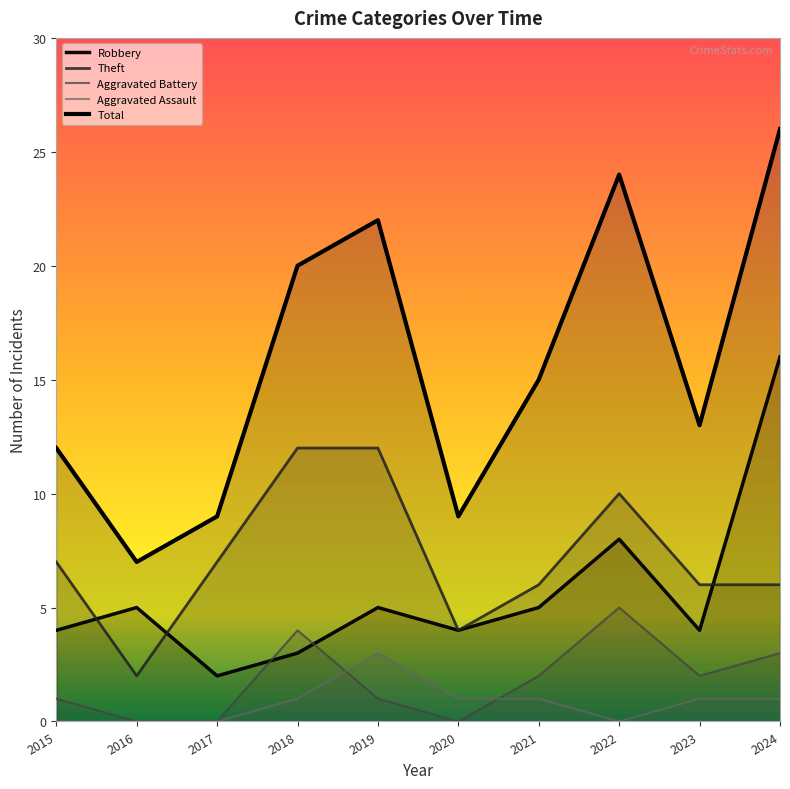

Is it true that Theft equals 12 at 2017?

False